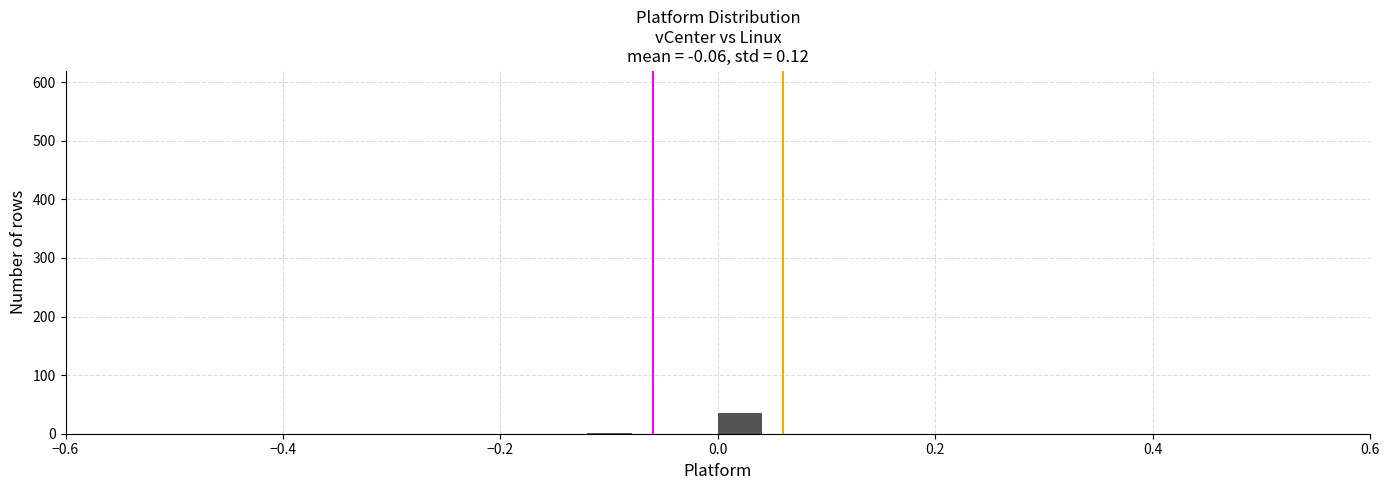

Around what value on the x-axis is the tallest bar? Give the approximate position of its centre, as read against the axis.

0.02